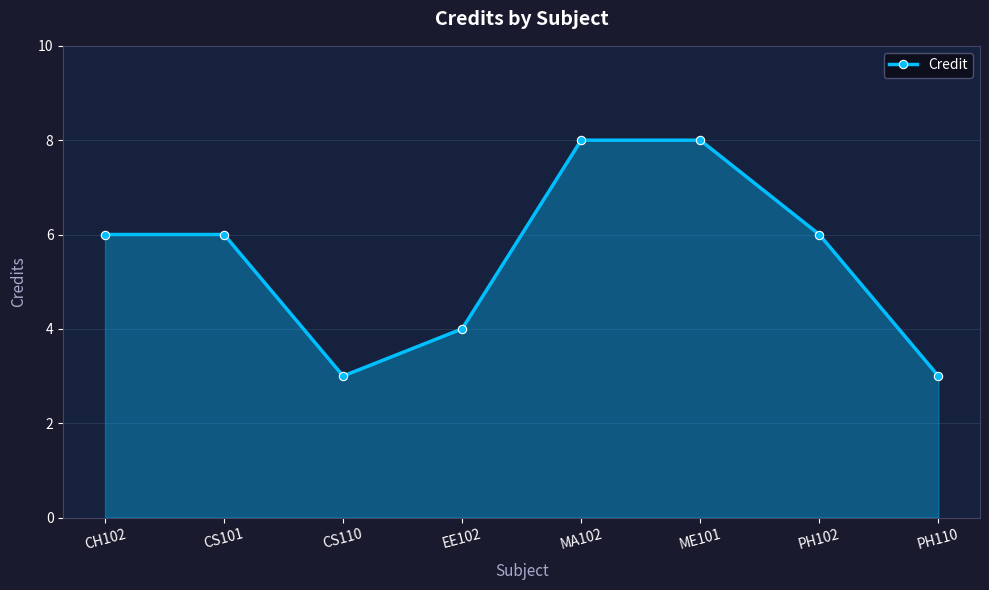

What is the sum of all values?

44